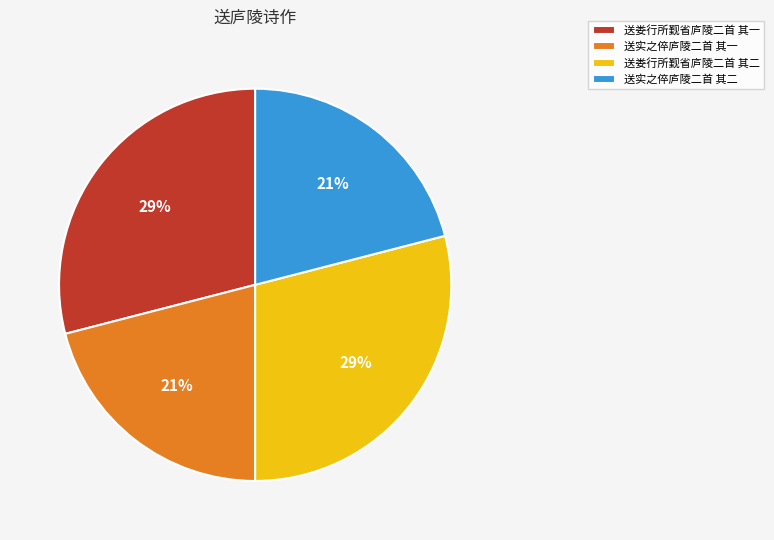

Is the sum of 送娄行所觐省庐陵二首 其一 and 送娄行所觐省庐陵二首 其二 greater than half?

Yes